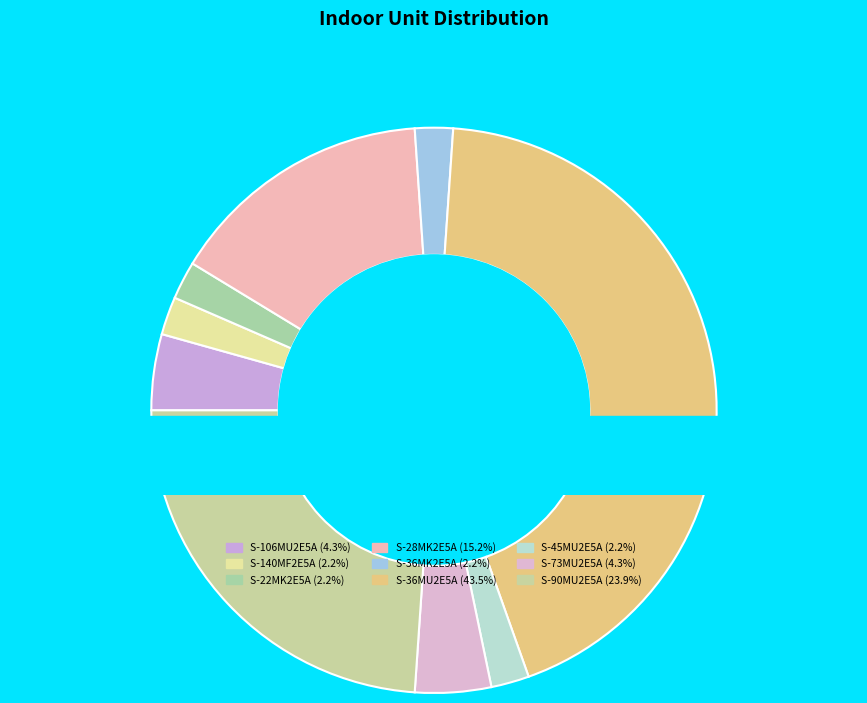

What is the ratio of the value at S-22MK2E5A to the value at S-73MU2E5A?

0.5